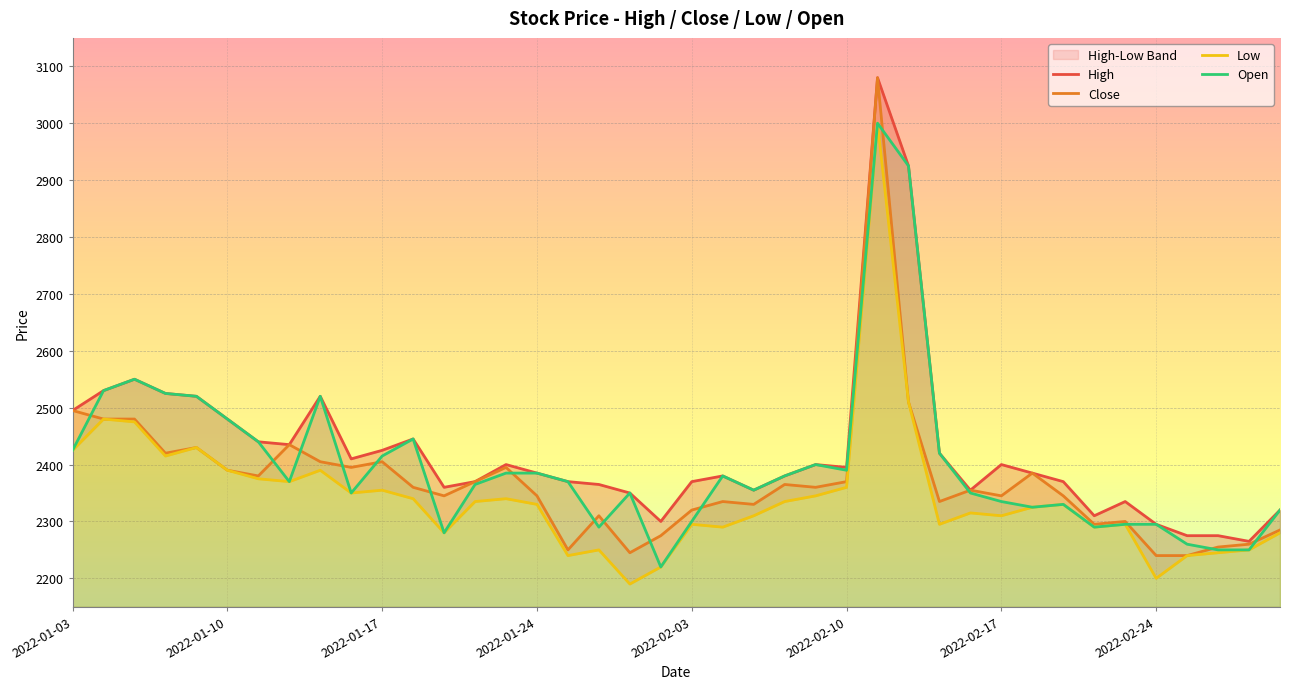

How many lines are shown in the chart?

4